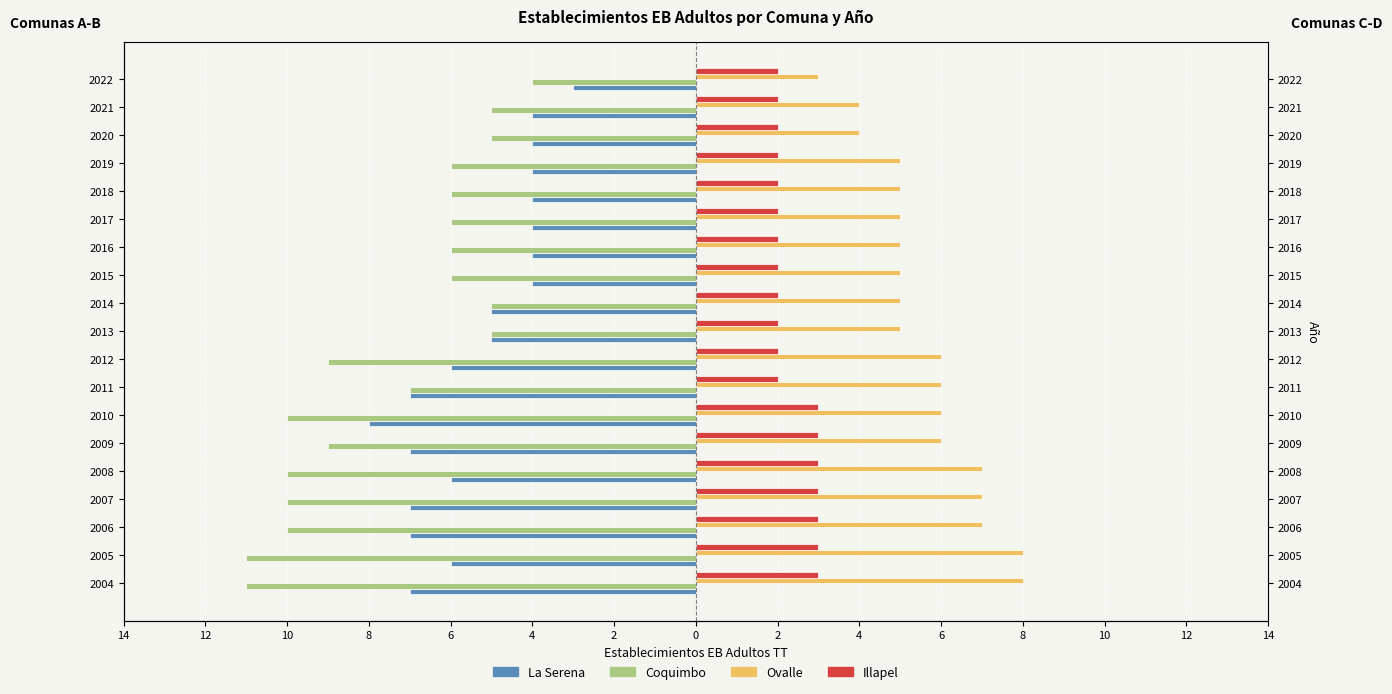

What are all the series names shown in the legend?

La Serena, Coquimbo, Ovalle, Illapel